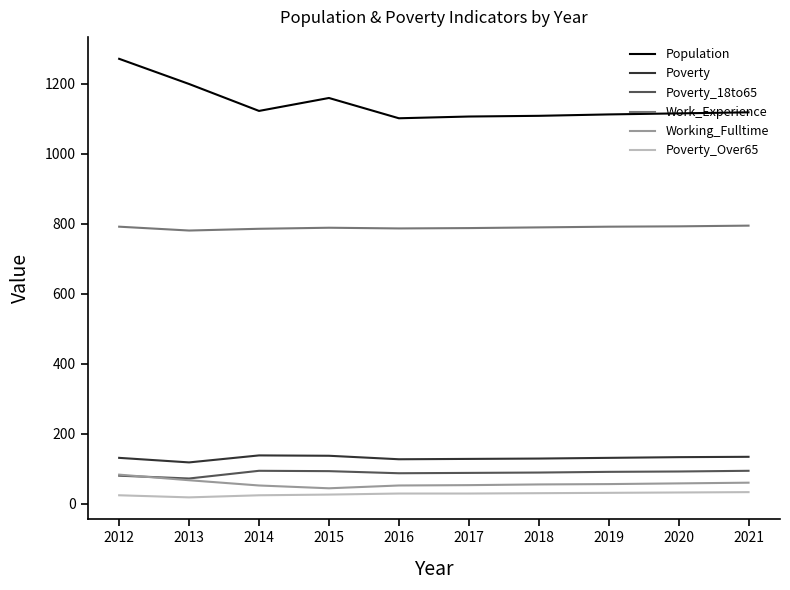

Which series has the widest spread of values?

Population